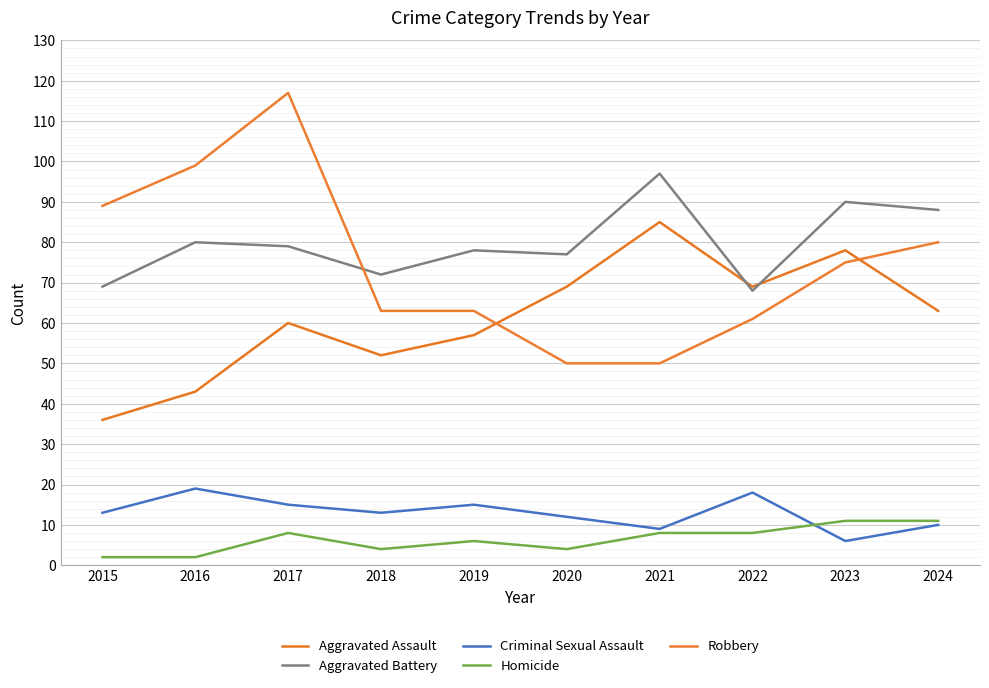

Between 2022 and 2024, which is larger?

2022